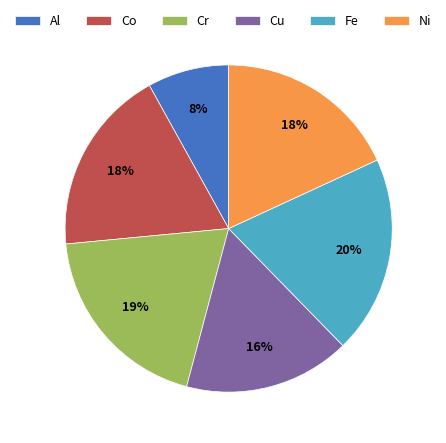

To the nearest percent, what is the difference between the Co and Cu slice percentages?

2%